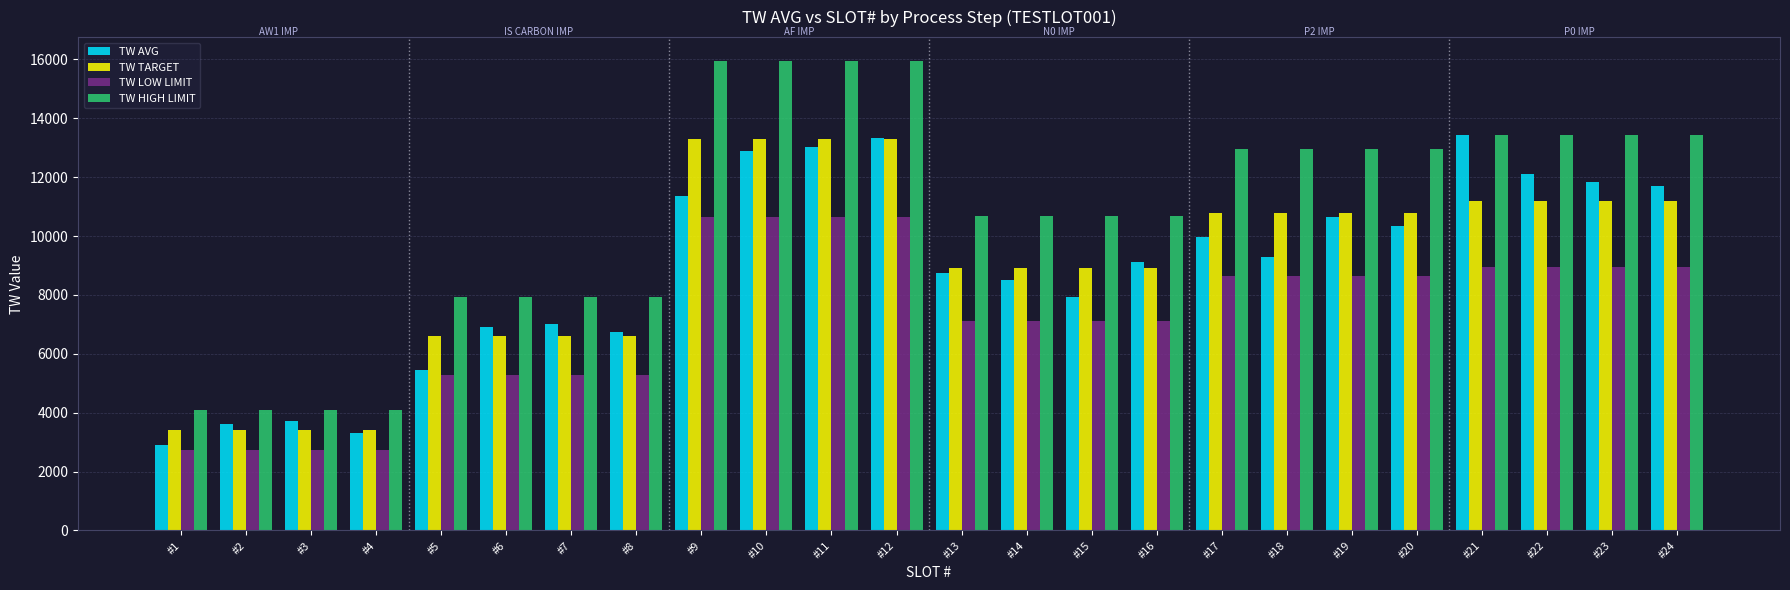

How many distinct data groups are displayed?

4